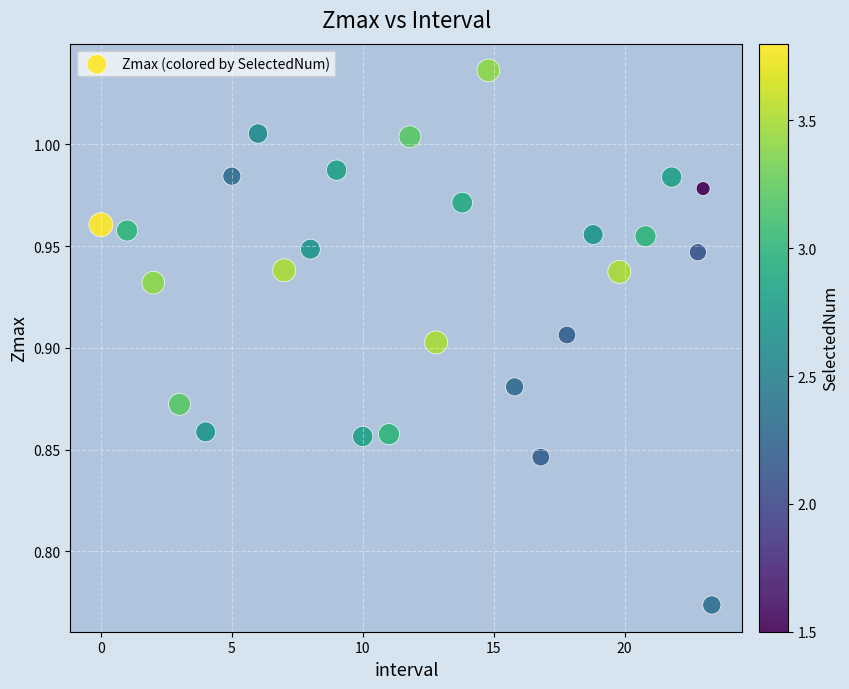

What is the range of Y values (max minus min)?

0.3